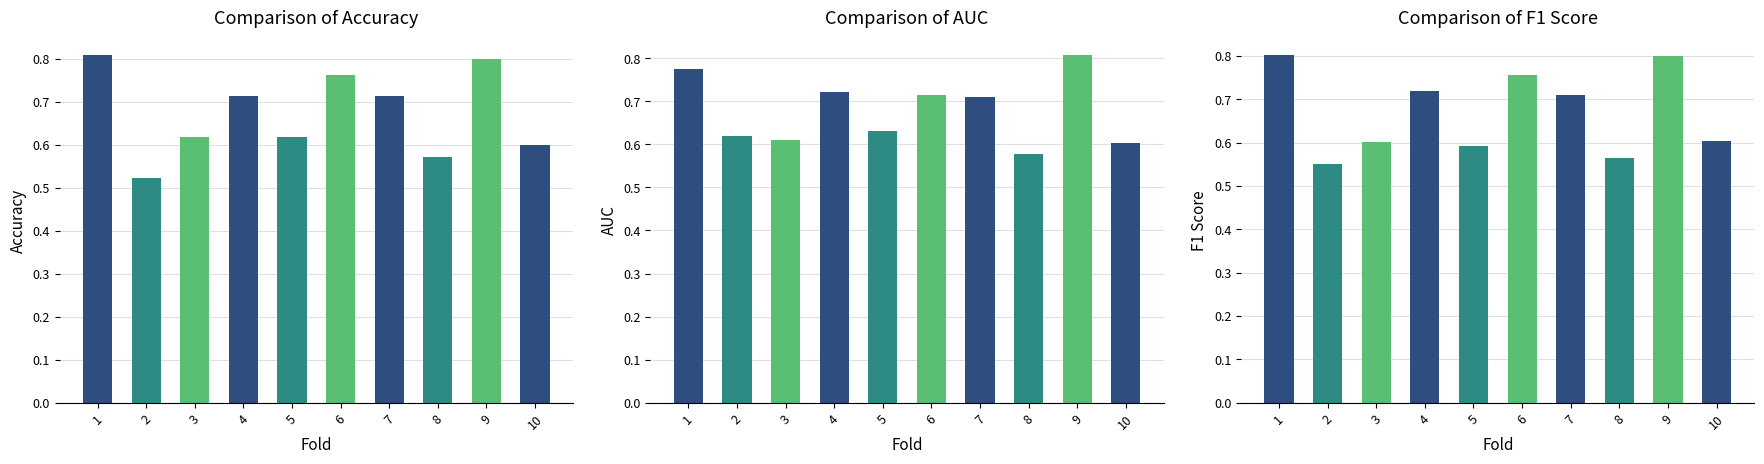

At 10, list the series in order from smallest to largest.

Accuracy, F1 Score, AUC